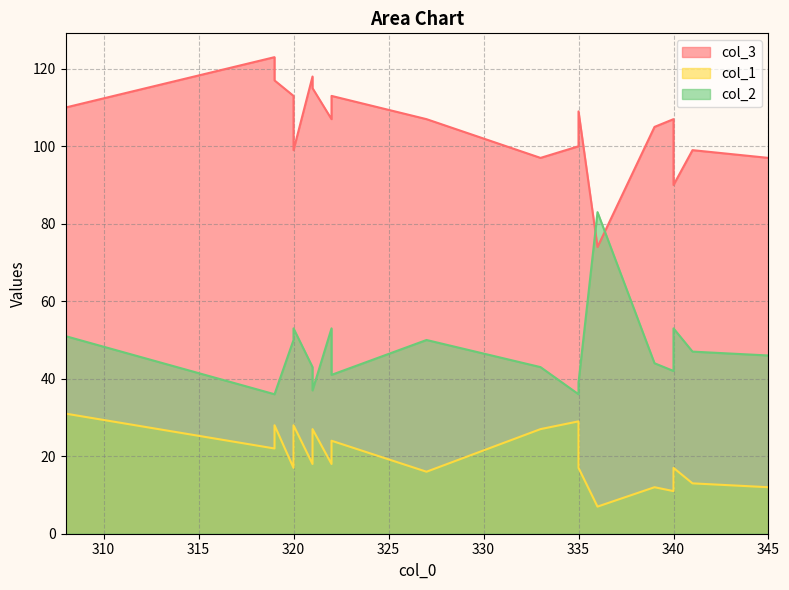

Where is col_1 nearest to the value 19?

321